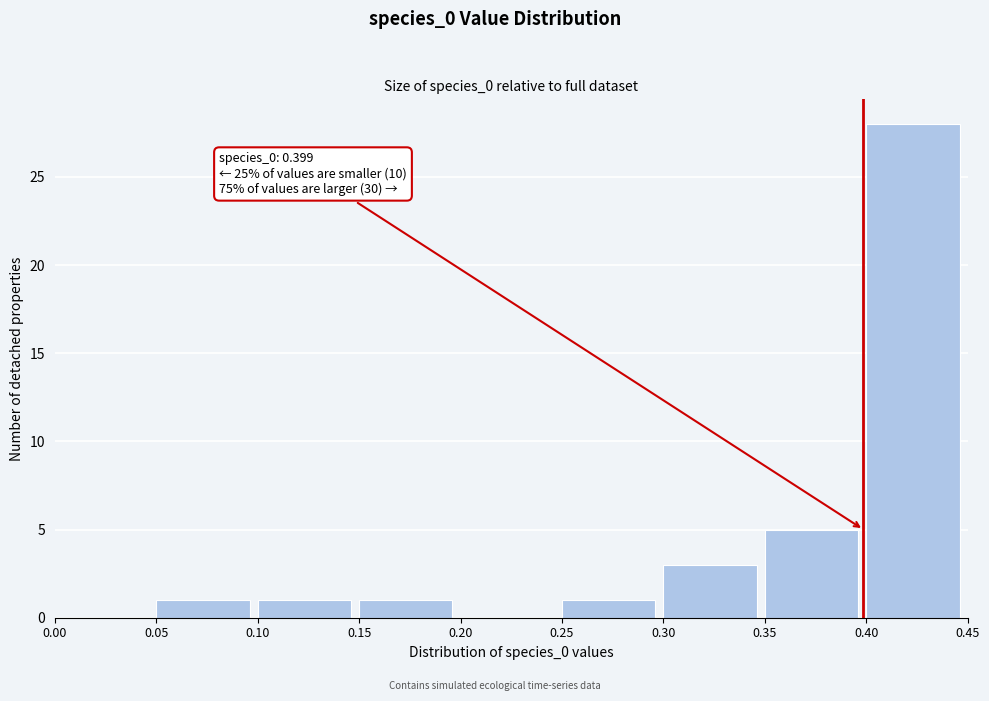

Which range on the x-axis has the tallest bar?

0.40 to 0.45